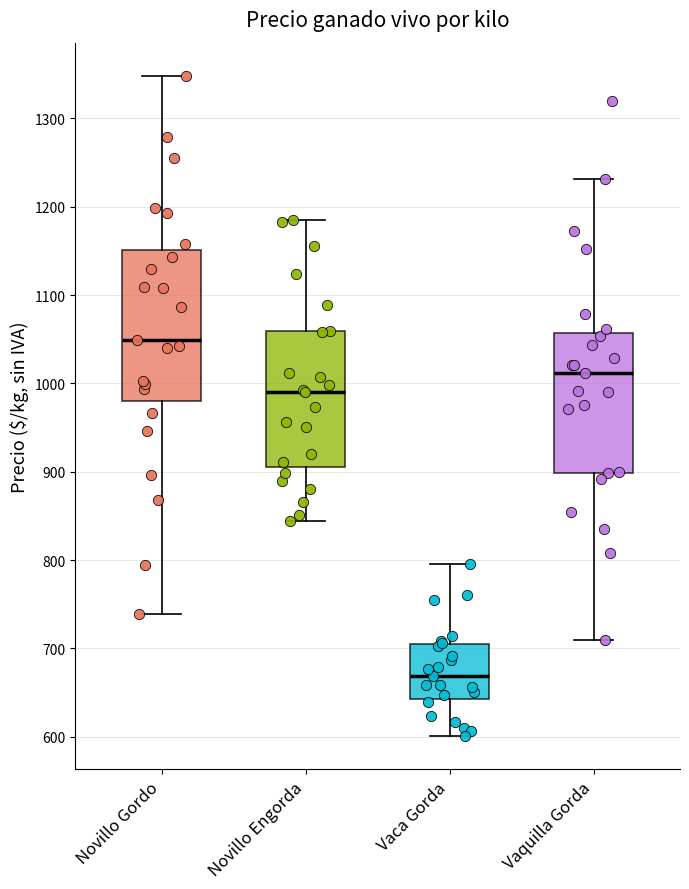

Reading left to right, read every box against the y-axis: the position of its median line, the range the box covers, and the ends of its whiskers. The values are not printed on the chart, so give them approximately, as read against the axis.

Novillo Gordo: median 1050, box 980 to 1150, whiskers 740 to 1350
Novillo Engorda: median 990, box 900 to 1060, whiskers 840 to 1180
Vaca Gorda: median 670, box 640 to 700, whiskers 600 to 800
Vaquilla Gorda: median 1010, box 900 to 1060, whiskers 710 to 1230